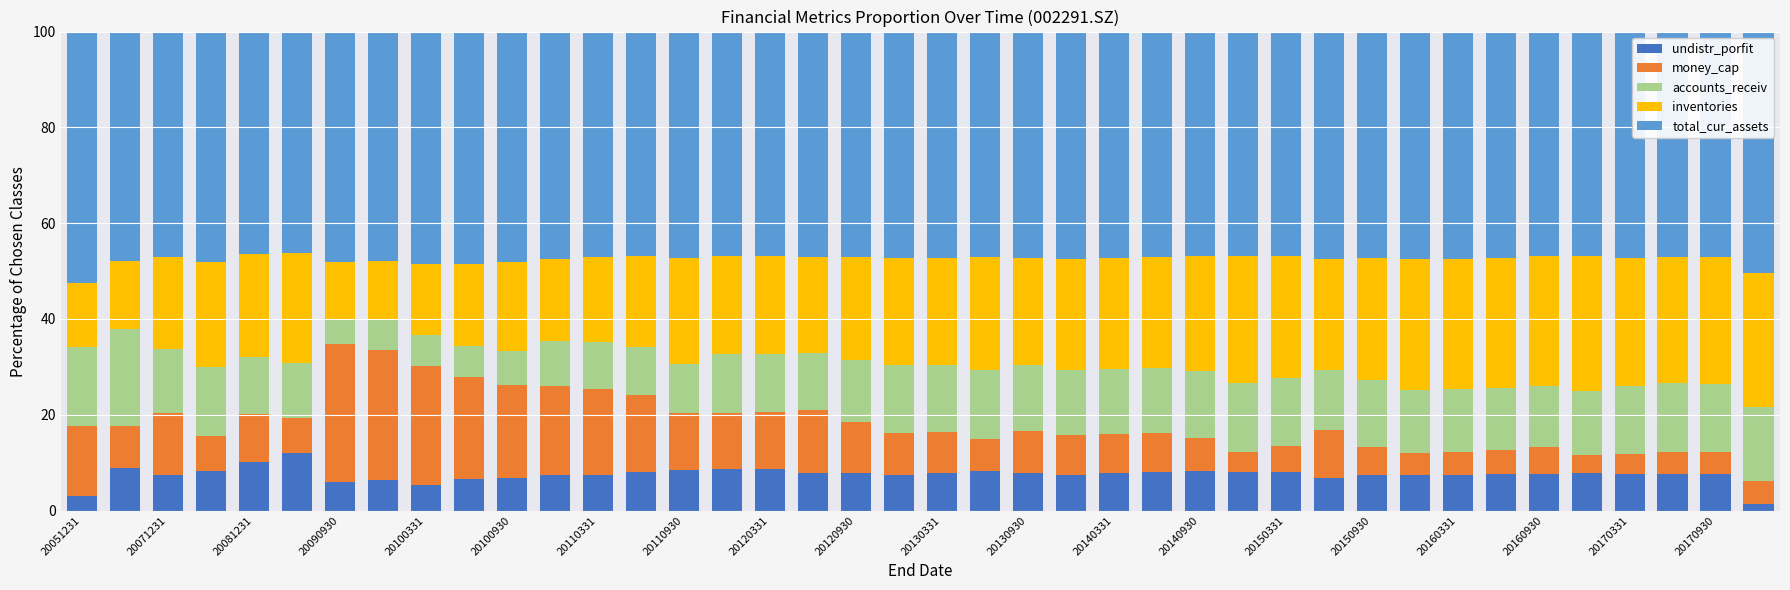

What is the maximum value for undistr_porfit?

11.9